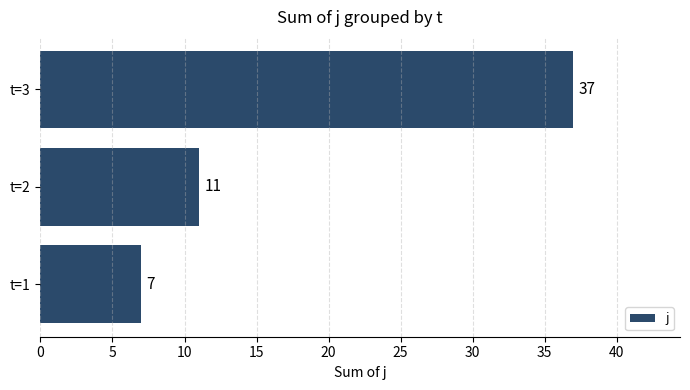

Reading bottom to top, list all the values displayed in this chart.

7	11	37